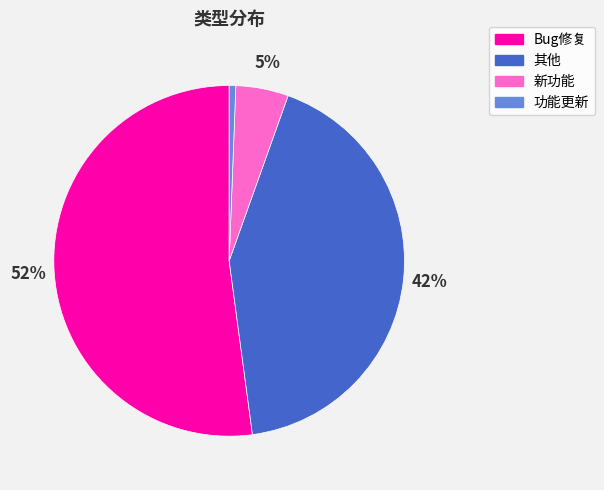

Do Bug修复 and 其他 together represent more than half of the pie?

Yes